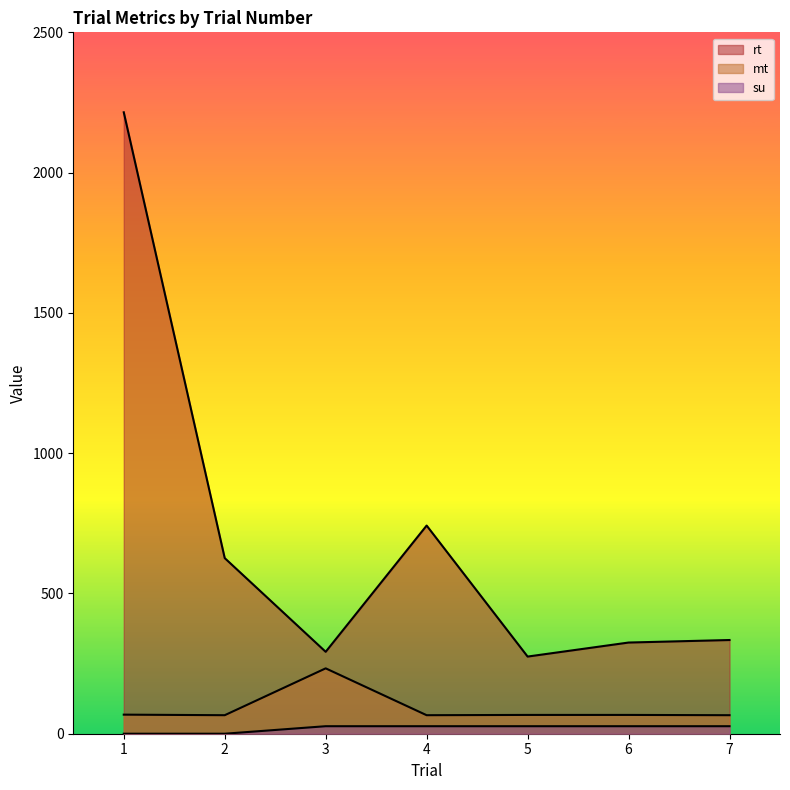

The value of rt at 3 is 515.0. True or false?

False